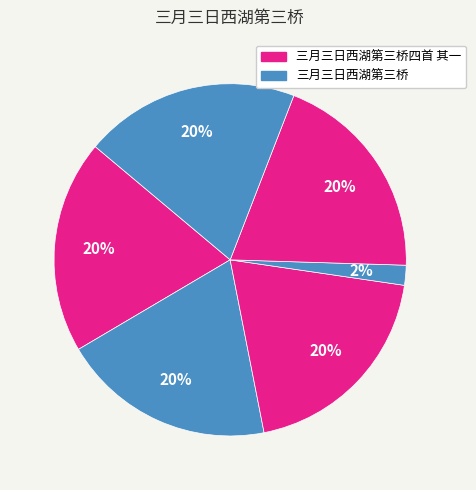

How many segments does this pie chart have?

6